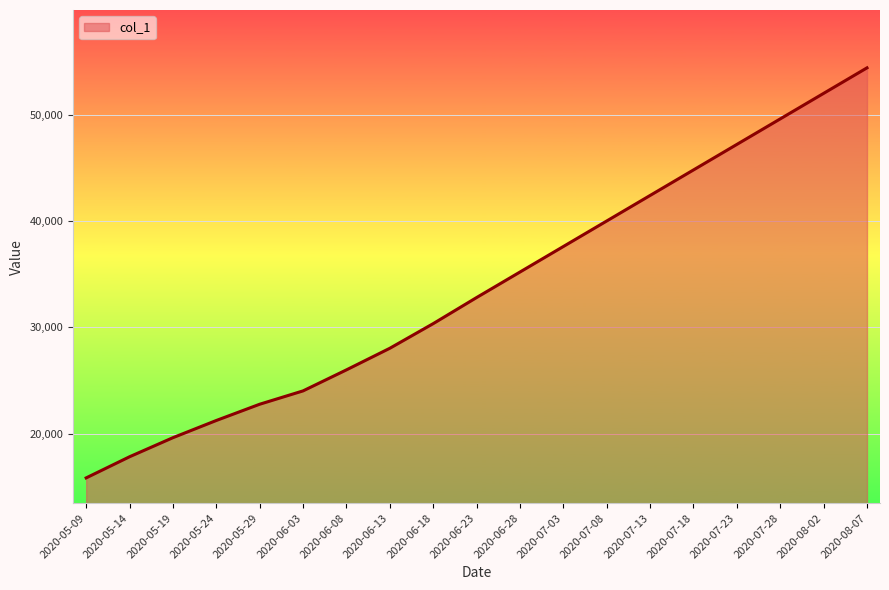

What is the change in value from 2020-05-19 to 2020-07-13?

+22775.9